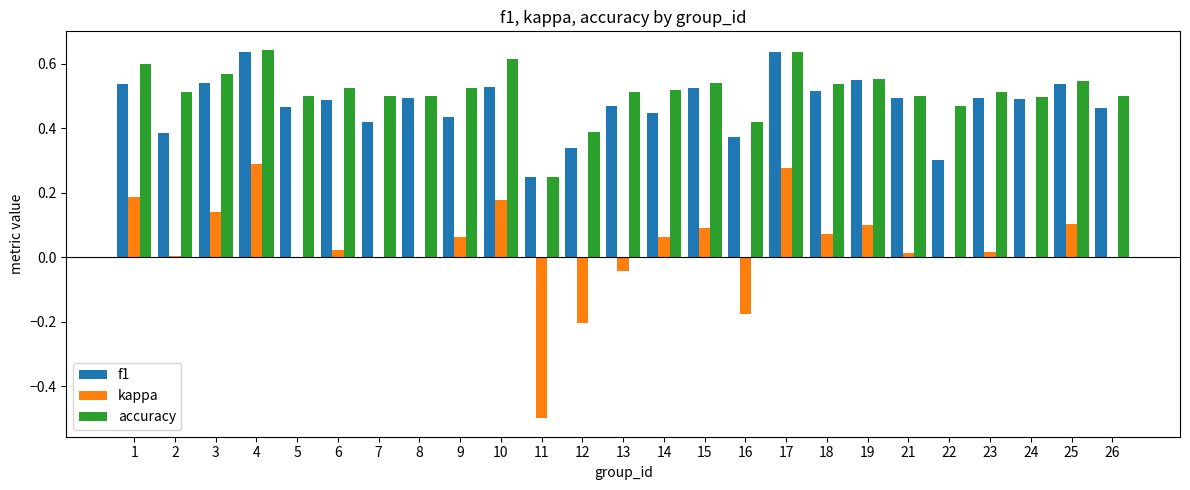

The accuracy series shows 0.5 at 25. True or false?

True